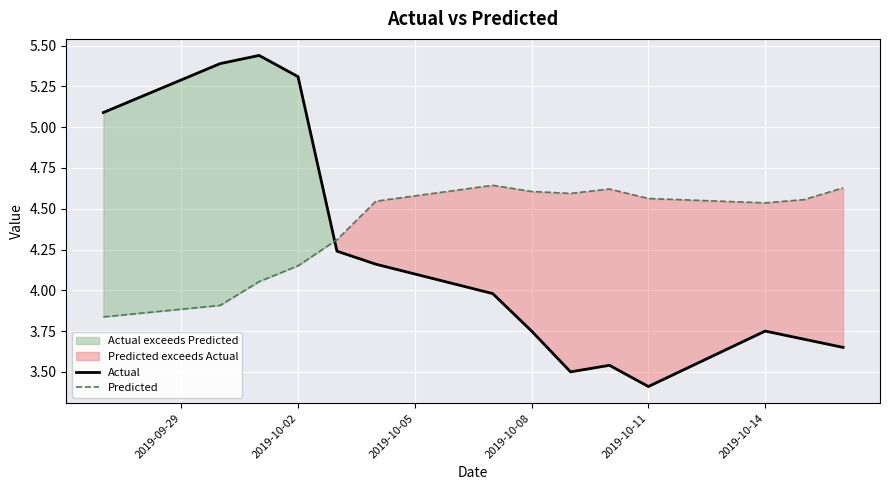

True or false: Actual and Predicted cross at least once.

True